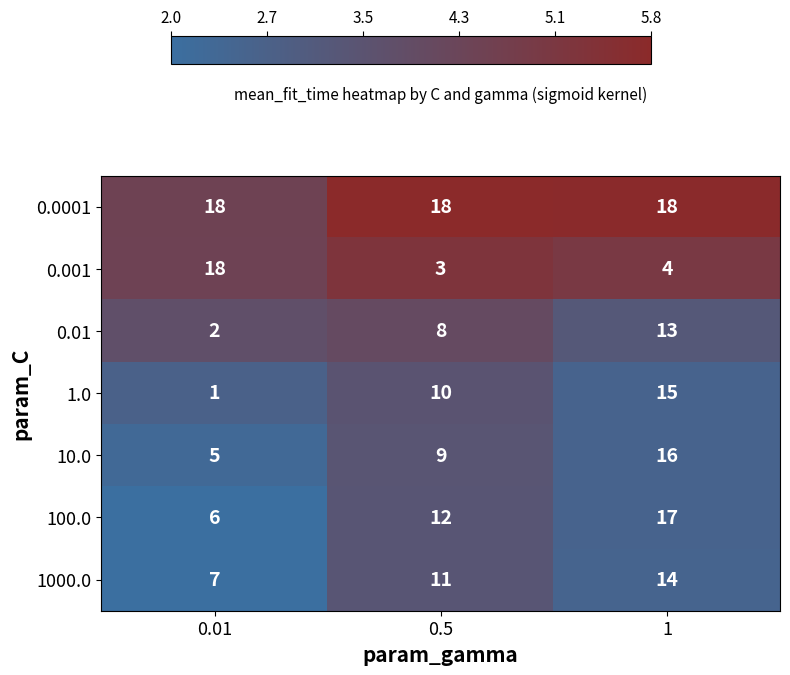

The 10.0 series shows 16 at 1. True or false?

True